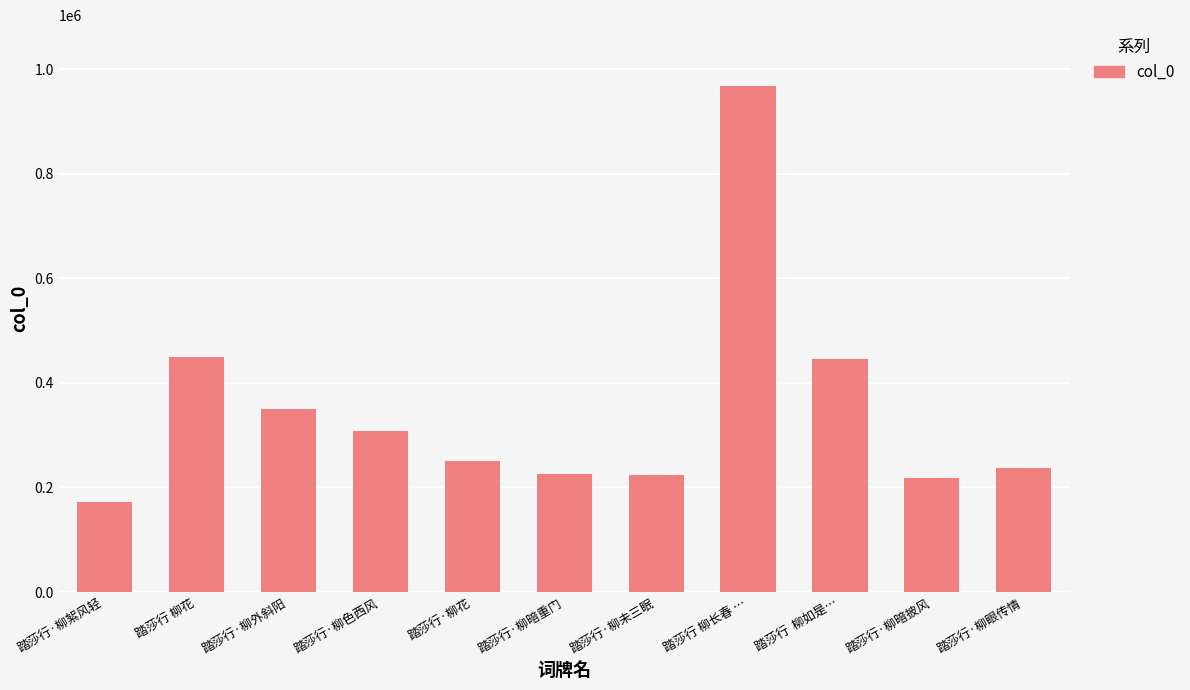

Is it true that the value at 踏莎行 柳长春 … is 1350269?

False